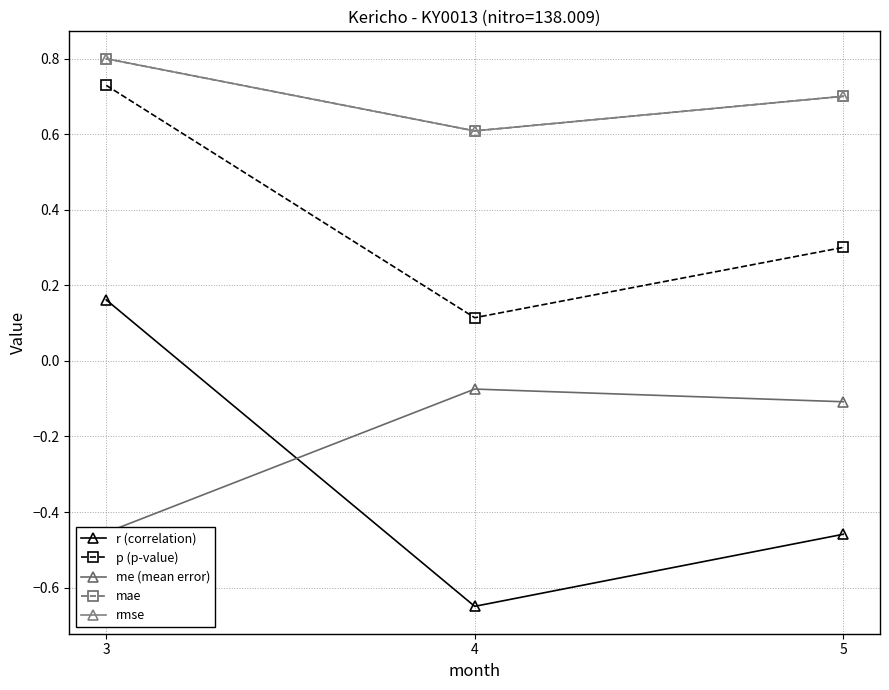

Which series has the largest total across all categories?

mae